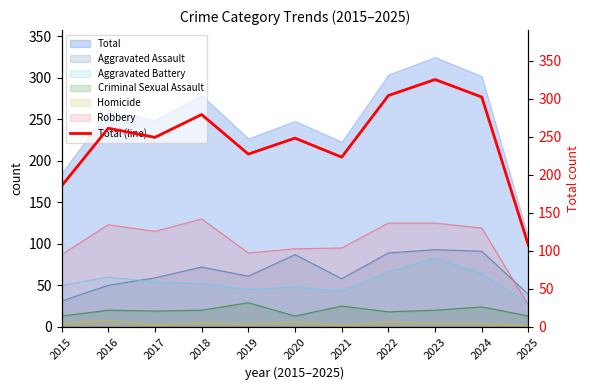

Which series ends up on top after the final intersection of Aggravated Battery and Aggravated Assault?

Aggravated Assault